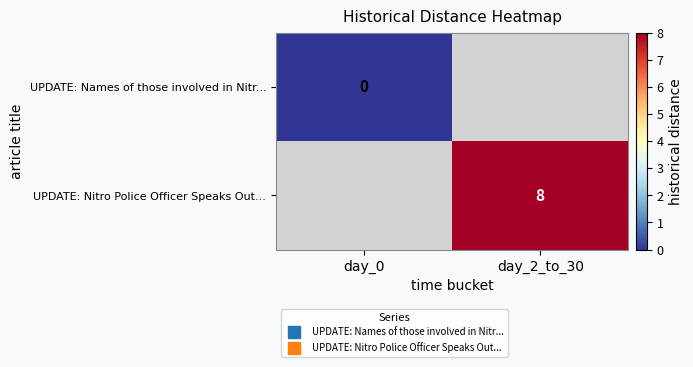

Is the value of UPDATE: Names of those involved in Nitr... at day_0 greater than the value of UPDATE: Nitro Police Officer Speaks Out... at day_0?

No